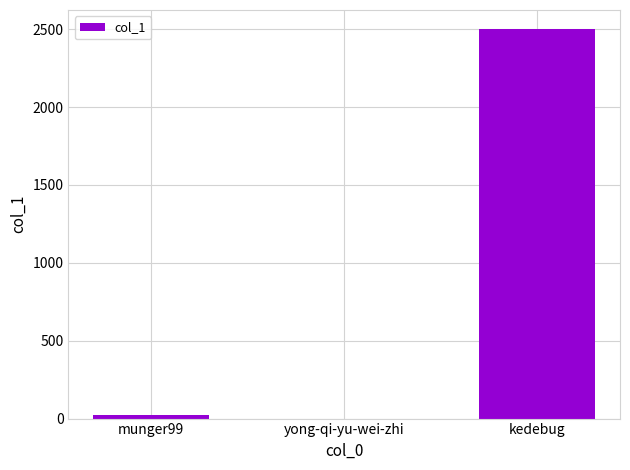

Which has a higher value, kedebug or yong-qi-yu-wei-zhi?

kedebug